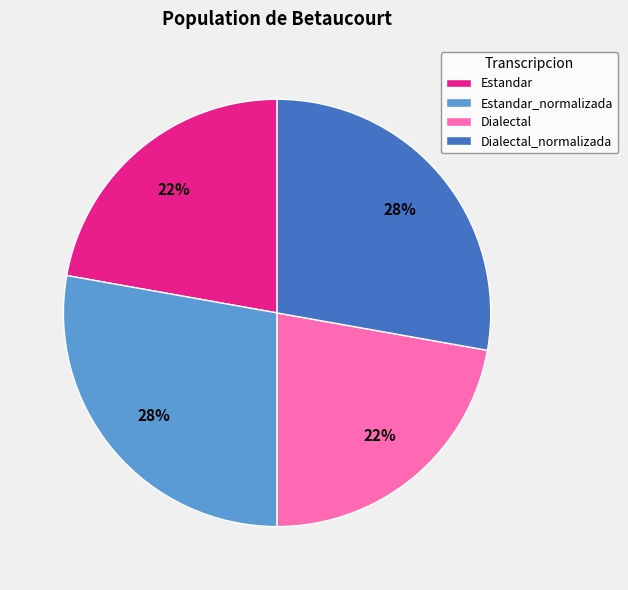

Is there a majority slice in this chart?

No